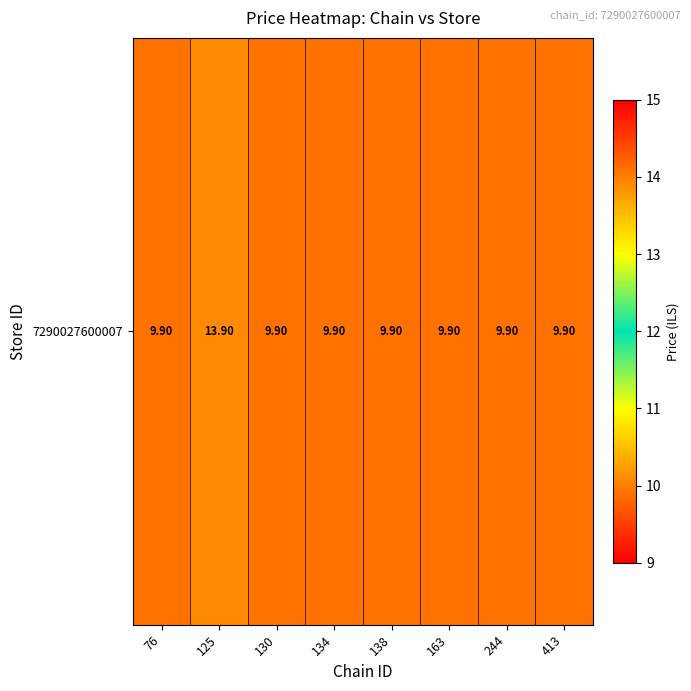

What is the difference between the maximum and minimum values?

4.0